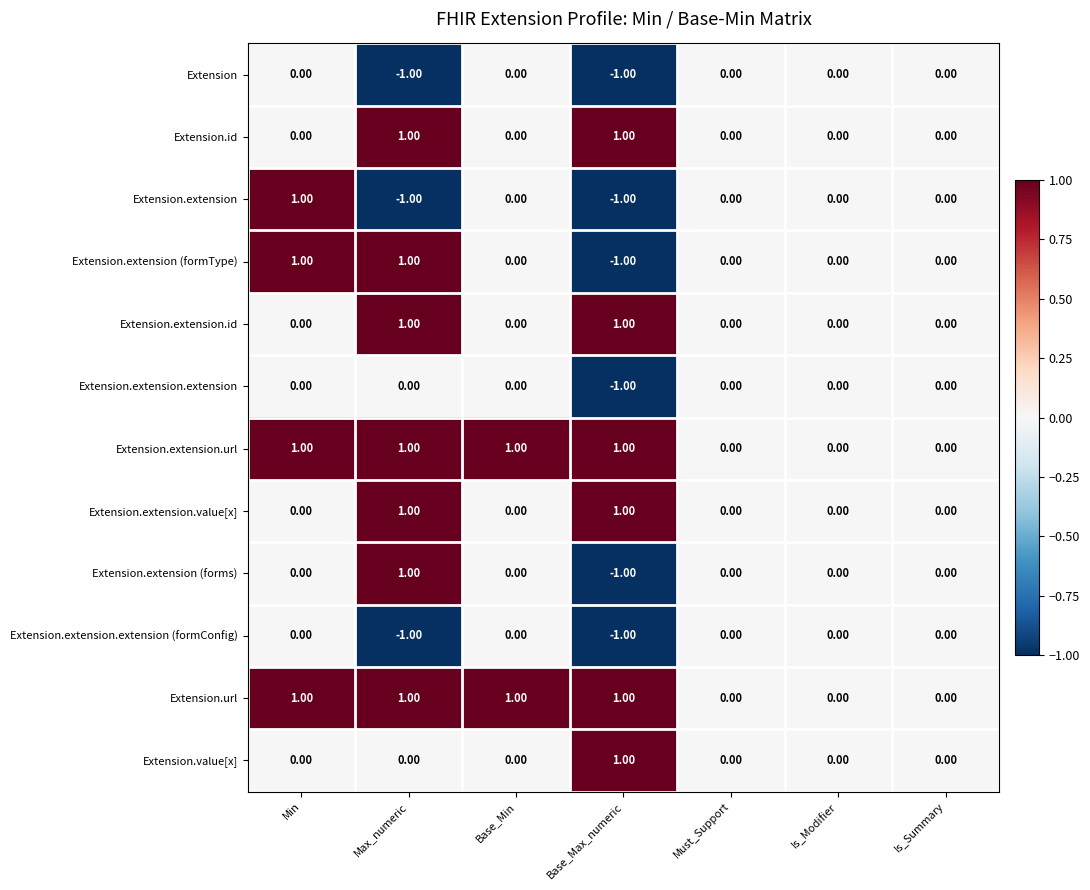

At which label does Extension.extension (forms) reach its peak?

Max_numeric